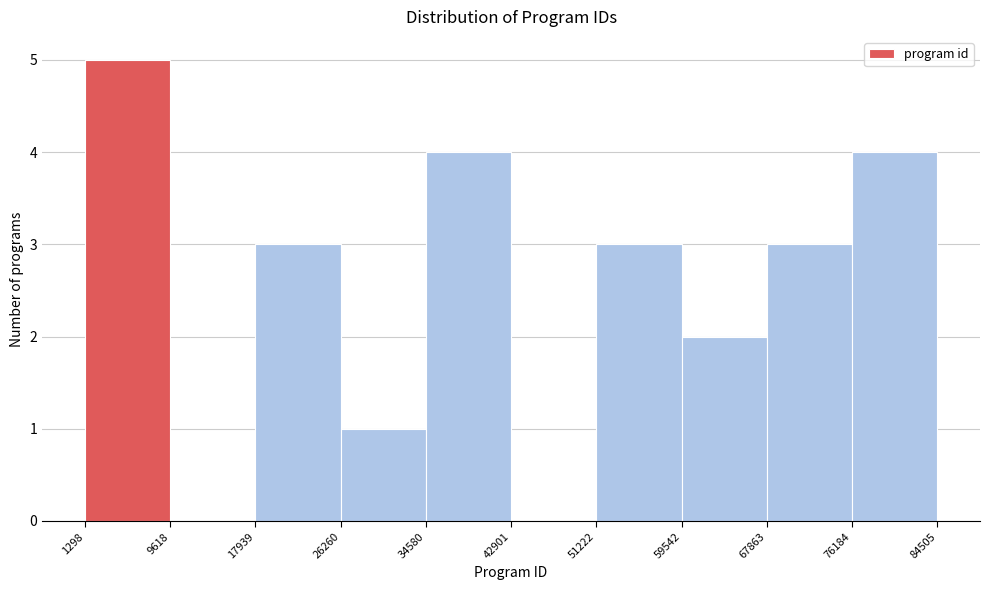

What is the height of the bar covering 1298 to 9618 on the x-axis? The values are not printed on the chart, so give them approximately, as read against the axis.

5